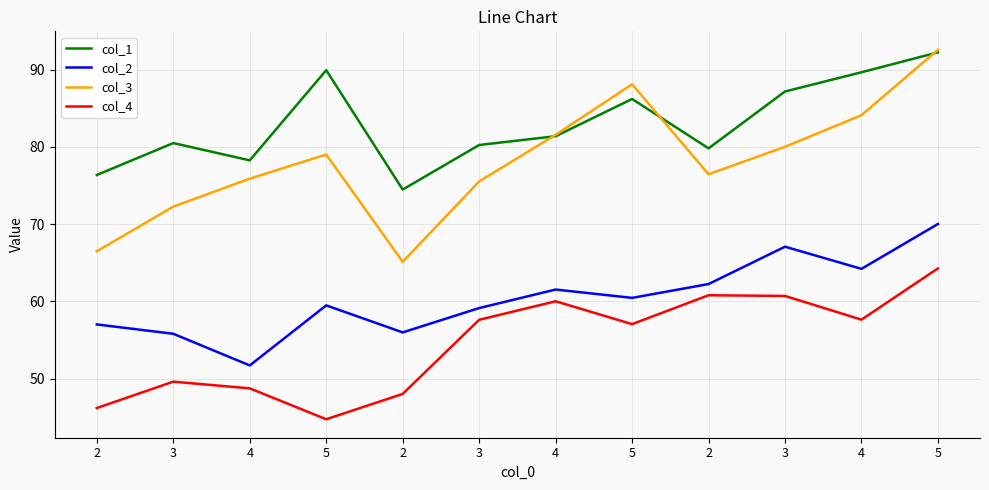

In col_1, how many points are lower than both neighbors (excluding endpoints)?

3